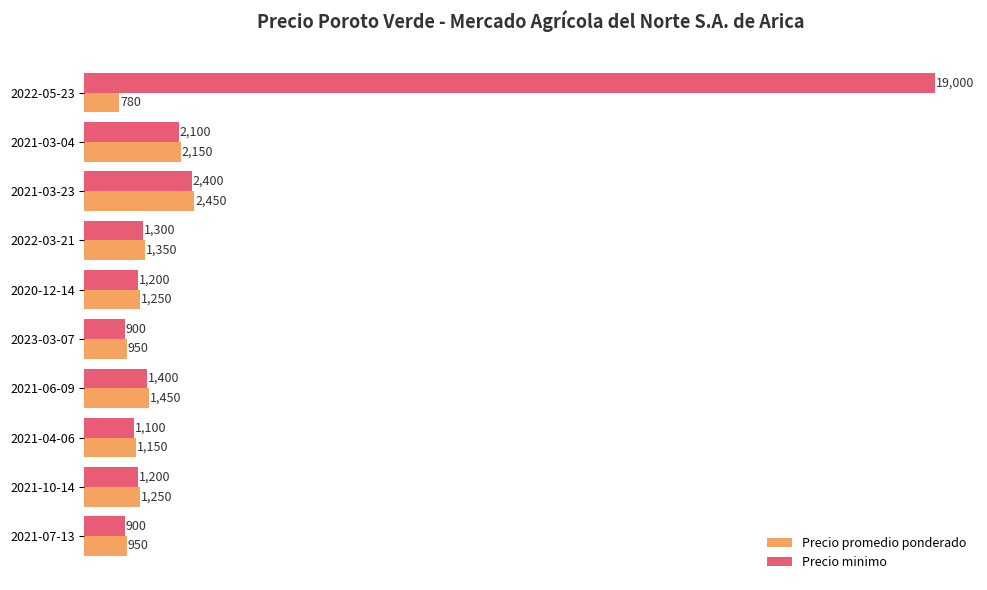

Read the Precio minimo value at 2022-03-21, to the nearest 100.

1300